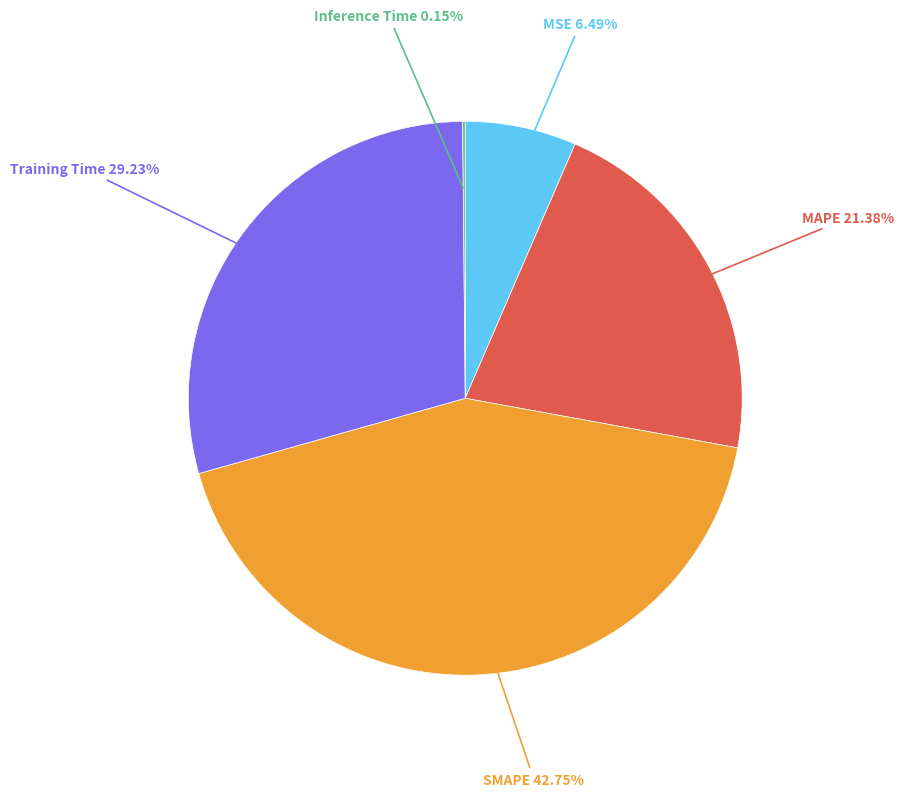

Is there any slice that represents more than half of the pie?

No